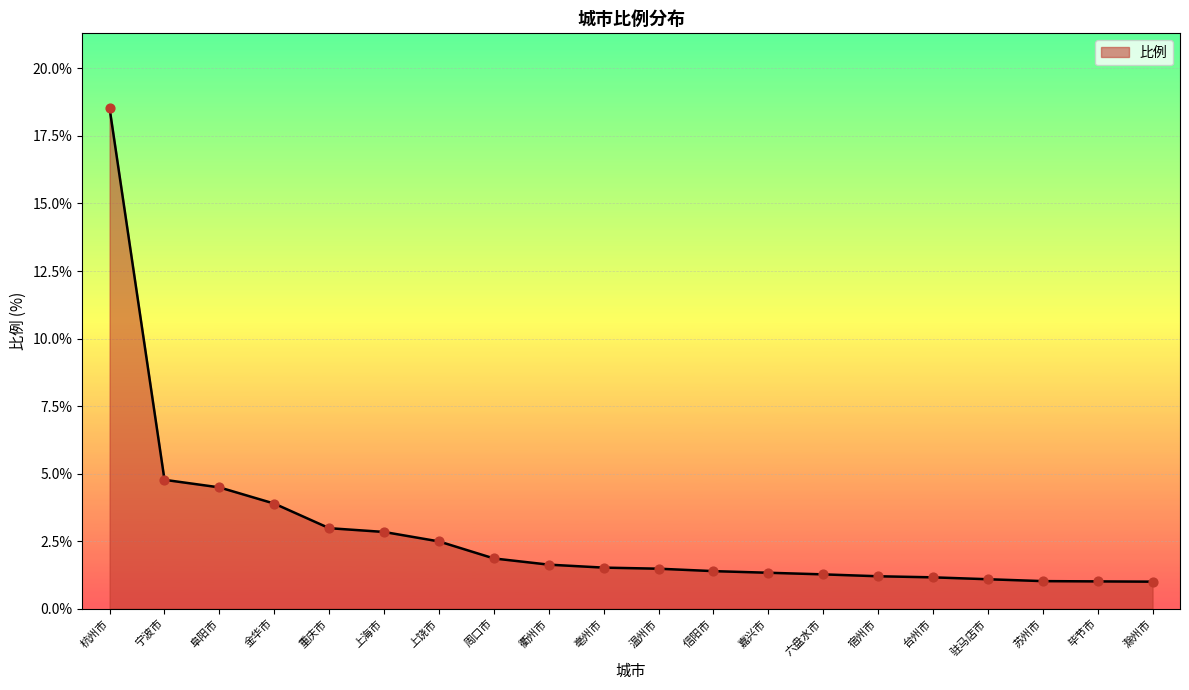

Approximately how many times larger is the value at 衢州市 compared to 驻马店市?

1.5